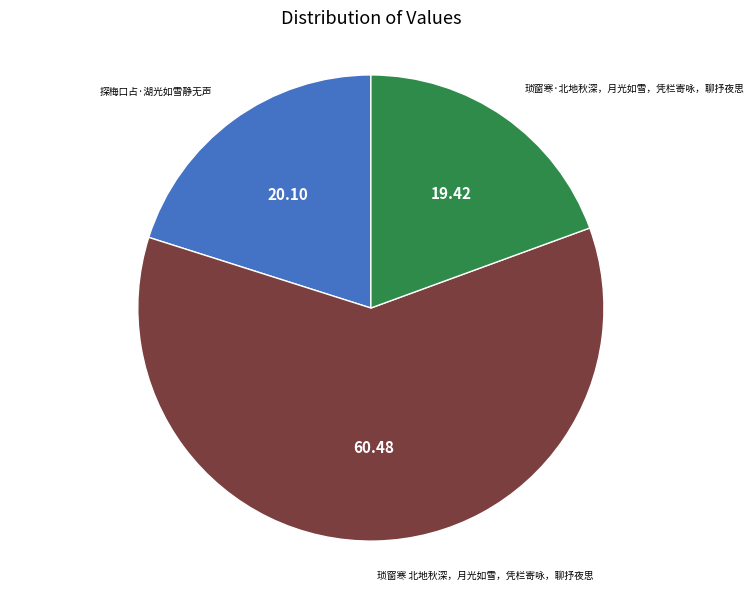

How many slices are in this pie chart?

3